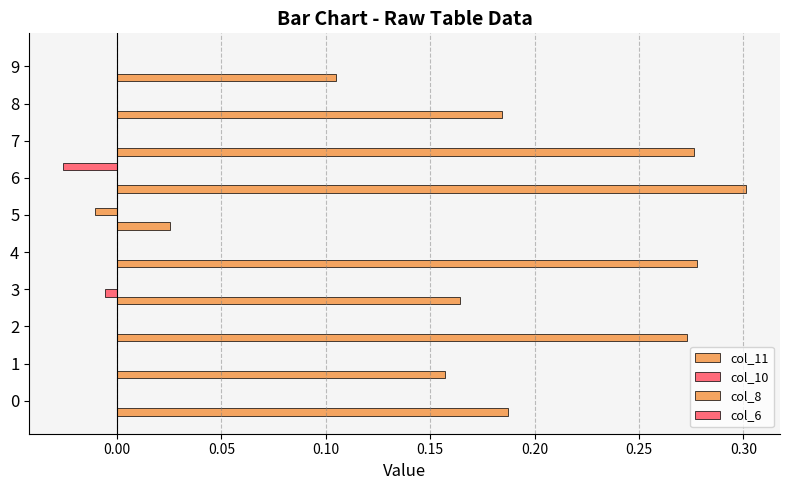

How many categories are shown in the chart?

10